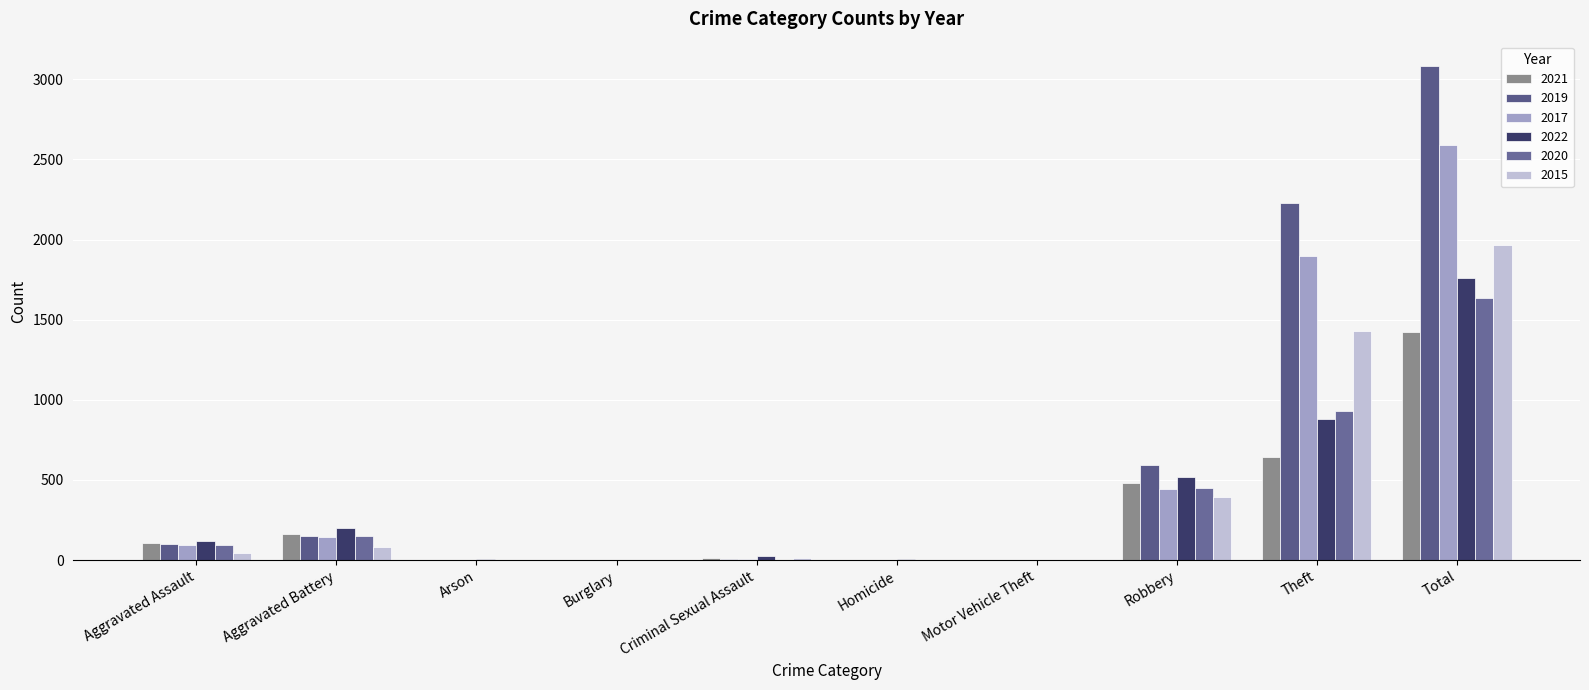

What is the label of the 6th bar from the right?

Criminal Sexual Assault